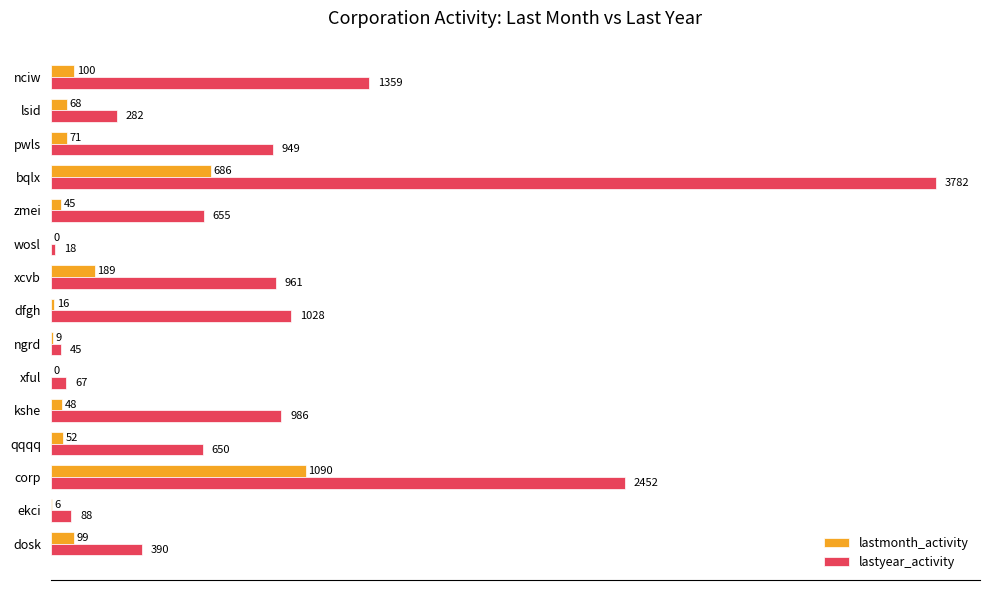

Where is lastmonth_activity nearest to the value 545?

bqlx